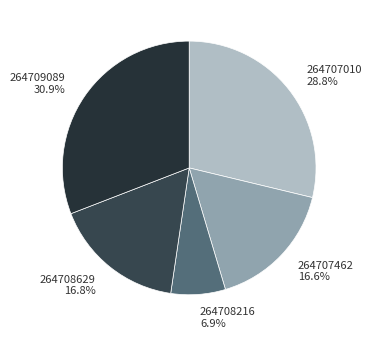

To the nearest percent, what is the average slice percentage?

20%